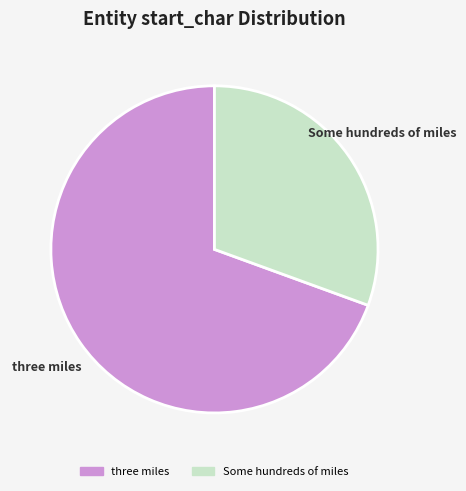

Rank the categories by value from highest to lowest.

three miles, Some hundreds of miles